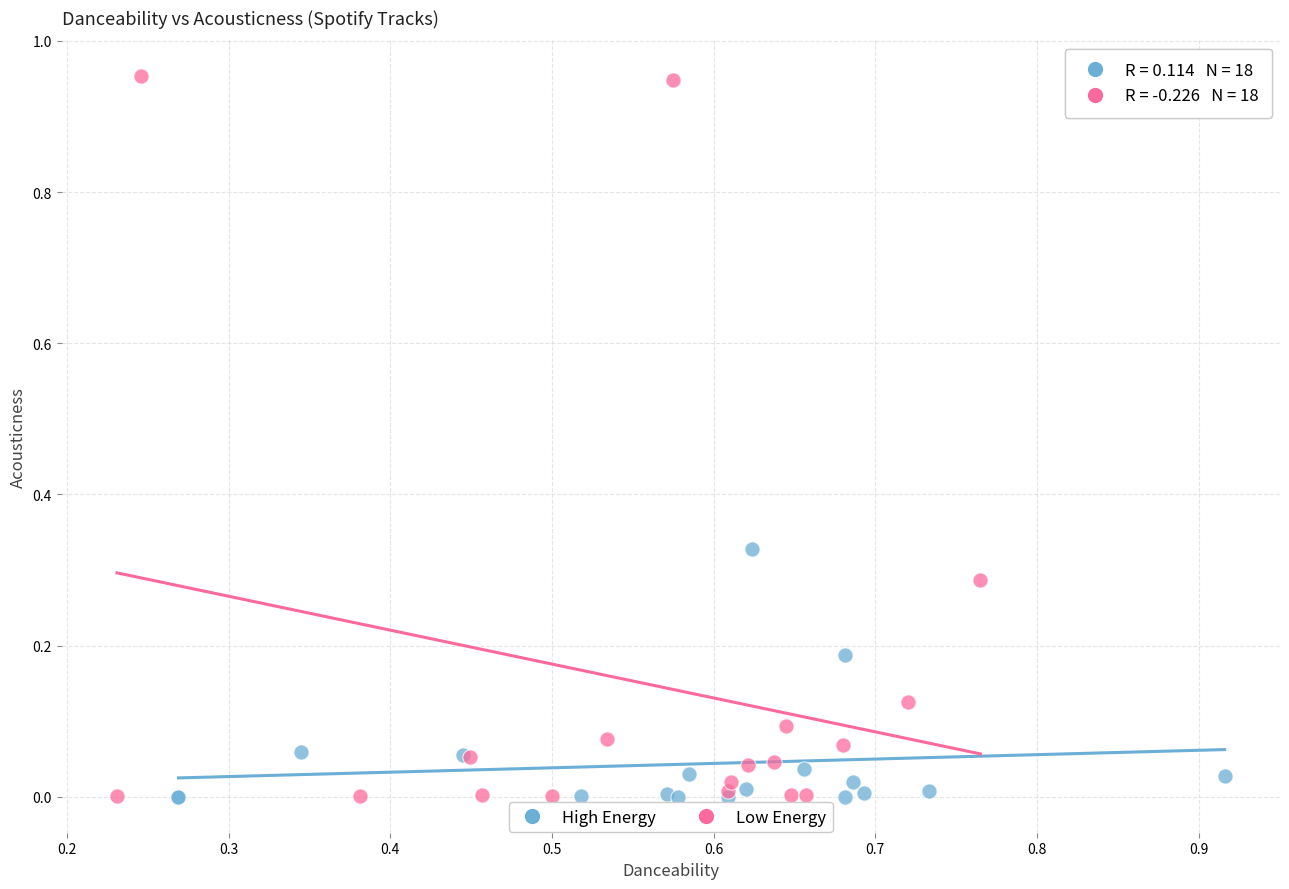

Which series has the largest Y range (max minus min)?

Low Energy